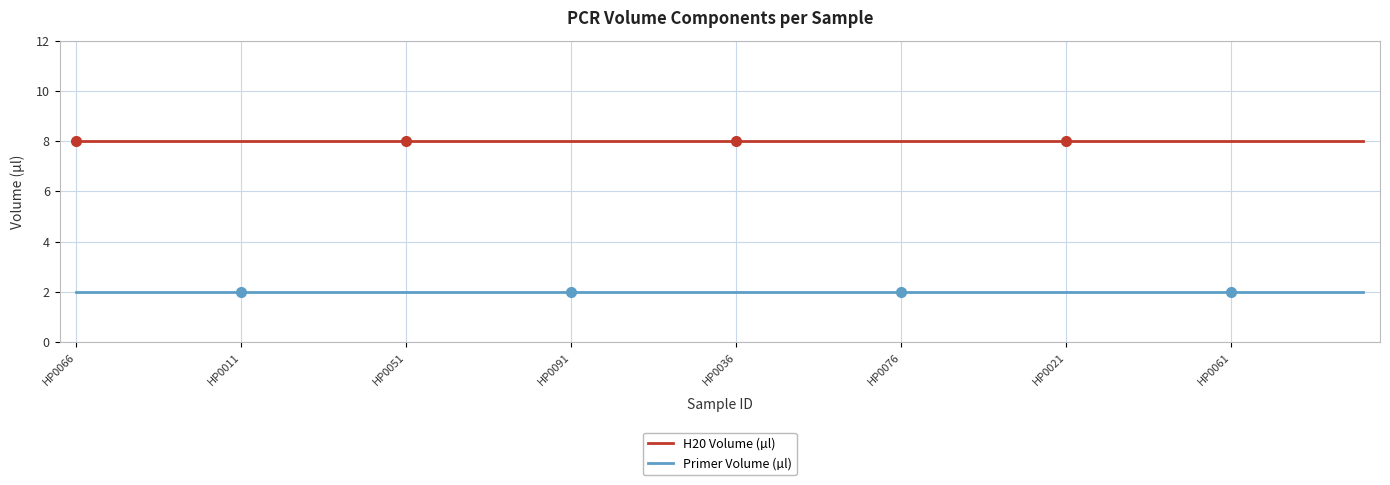

True or false: Primer Volume (µl) and H20 Volume (µl) cross at least once.

False